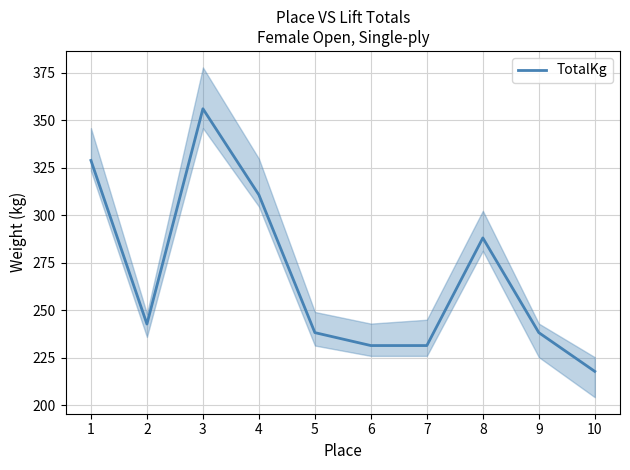

What is the difference between the values at 4 and 9?

72.6